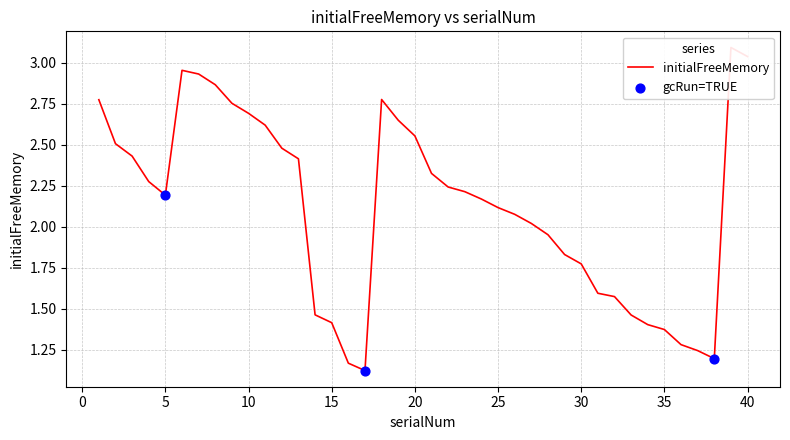

Between 40 and 1, which is larger?

40